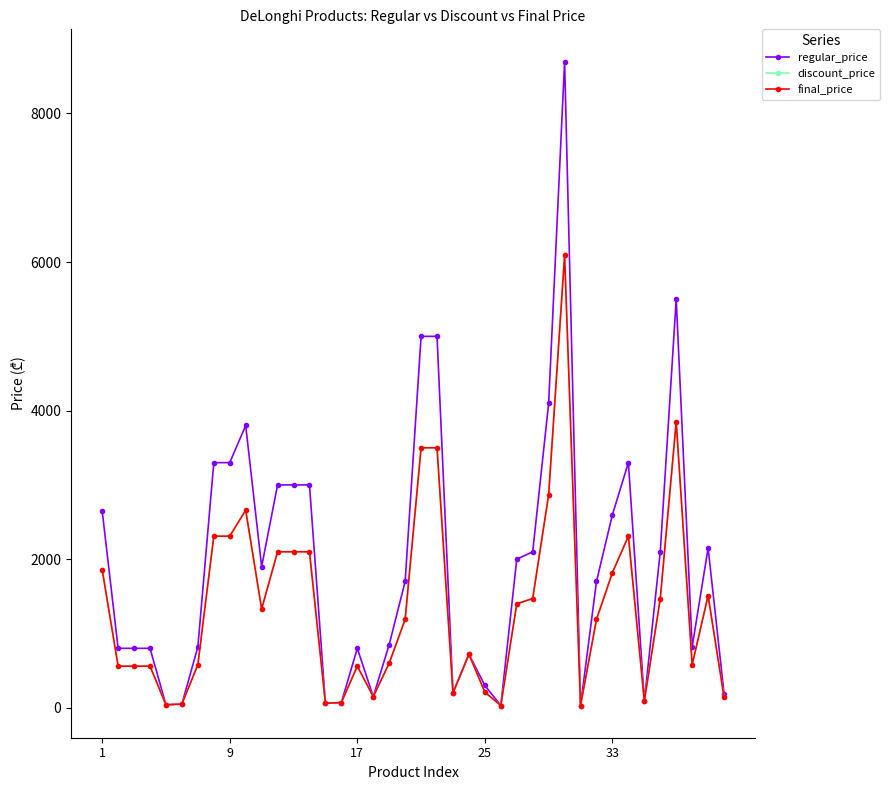

At which category does discount_price reach its first local valley?

33